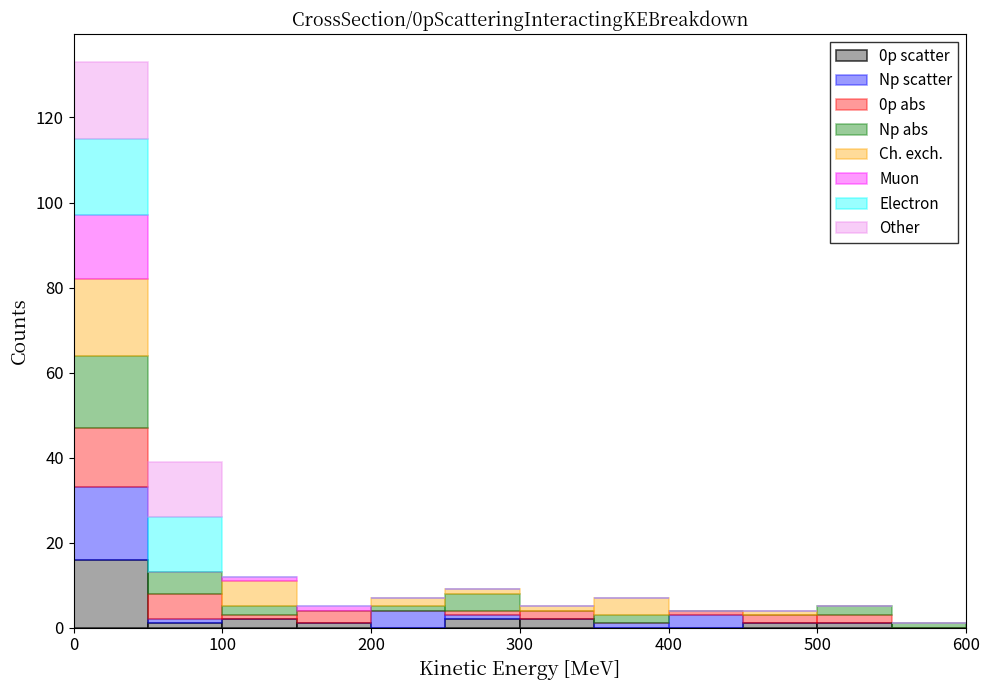

What is the total height of the stacked bar covering 0 to 50 on the x-axis? The values are not printed on the chart, so give them approximately, as read against the axis.

134